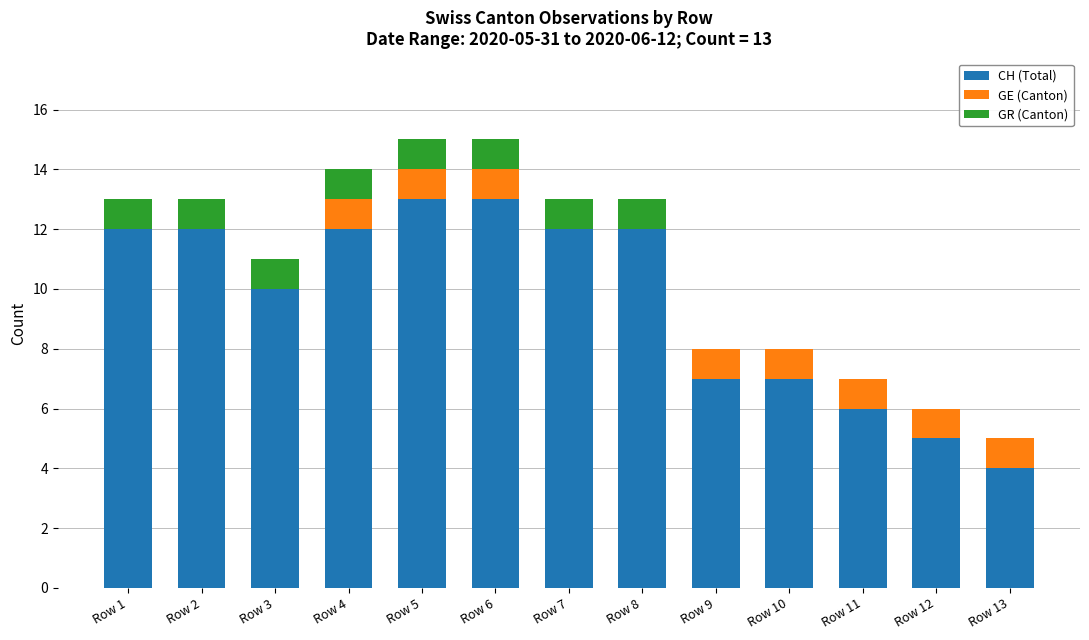

Is it true that CH (Total) equals 12 at Row 4?

True